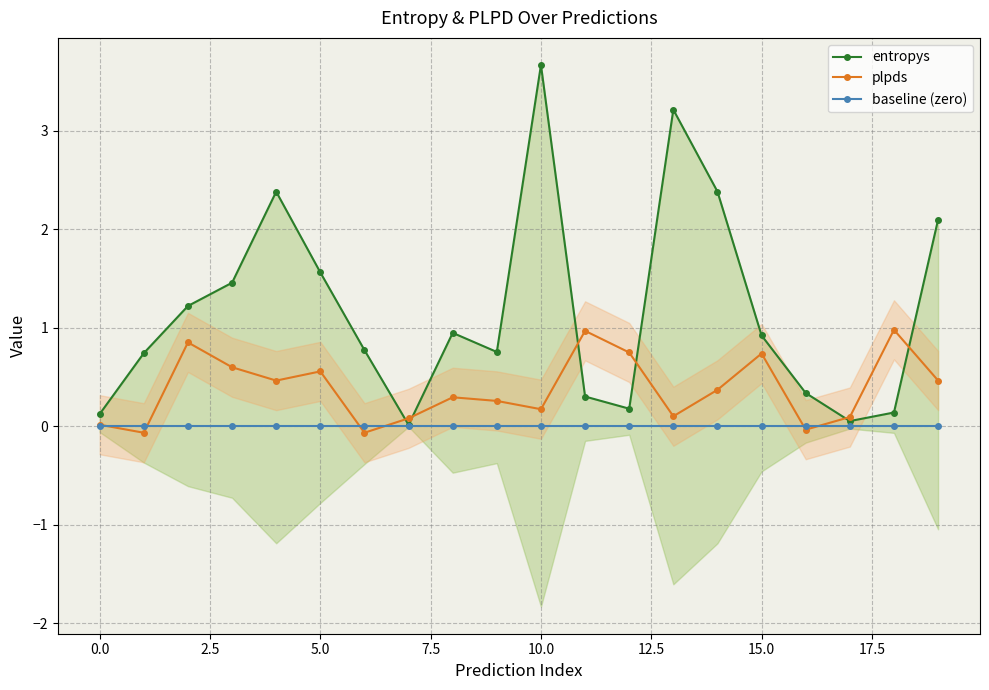

What is the difference between the maximum and minimum values in the entropys series?

3.7